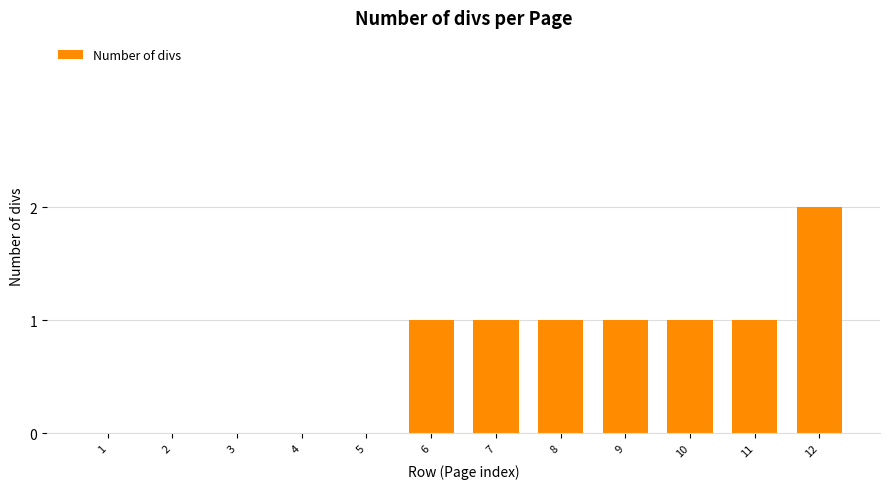

Which has a higher value, 9 or 4?

9